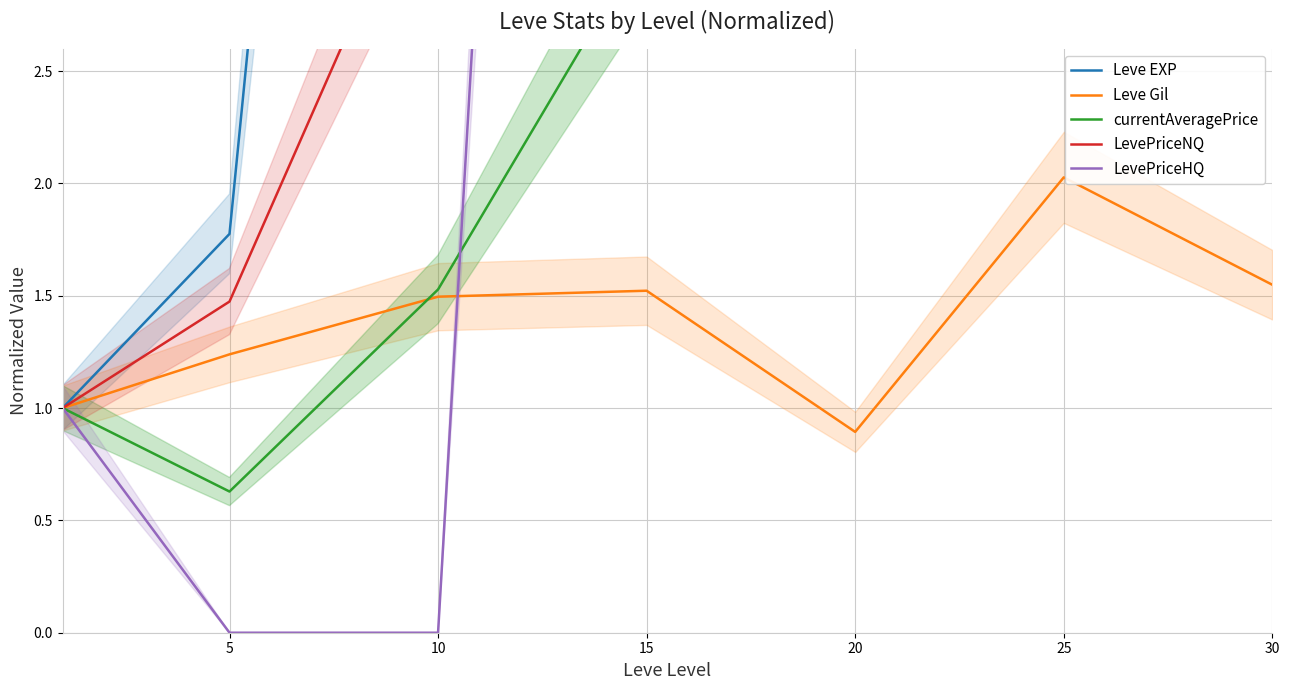

The Leve Gil series shows 1.5 at 10. True or false?

True